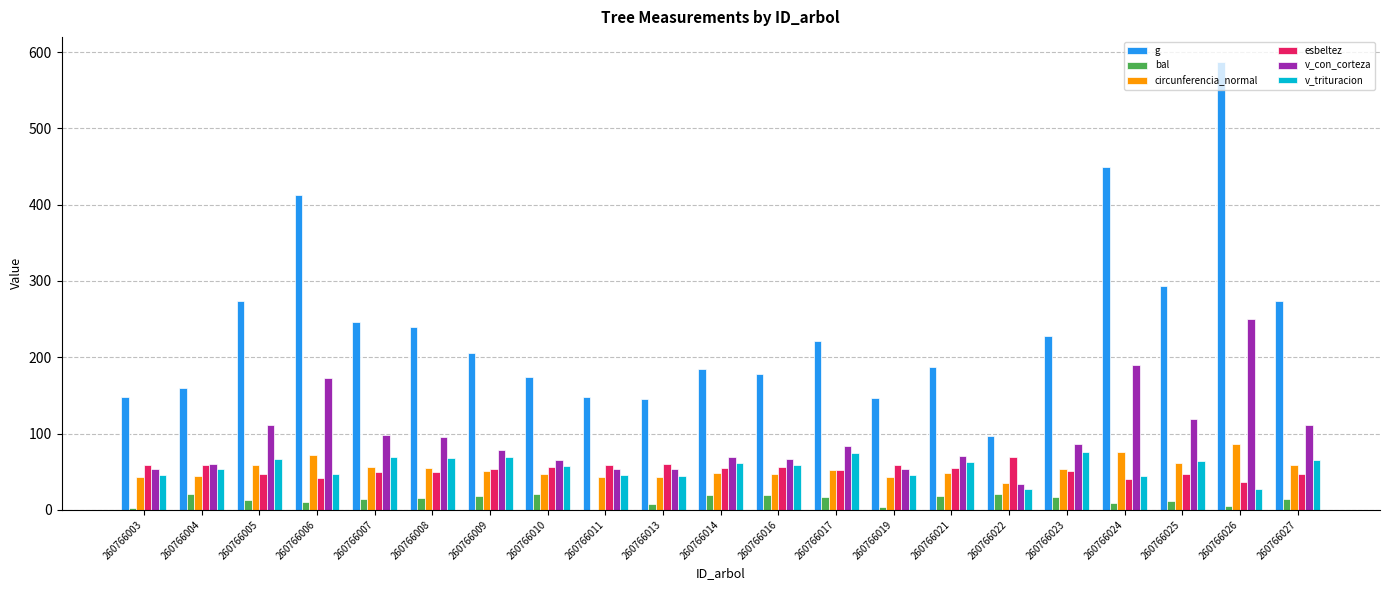

Which series changed the most between 260766005 and 260766011?

g